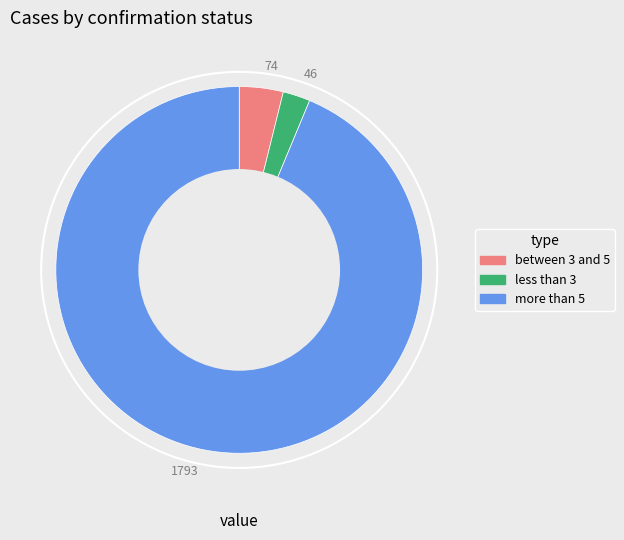

Is there any slice that represents more than half of the pie?

Yes